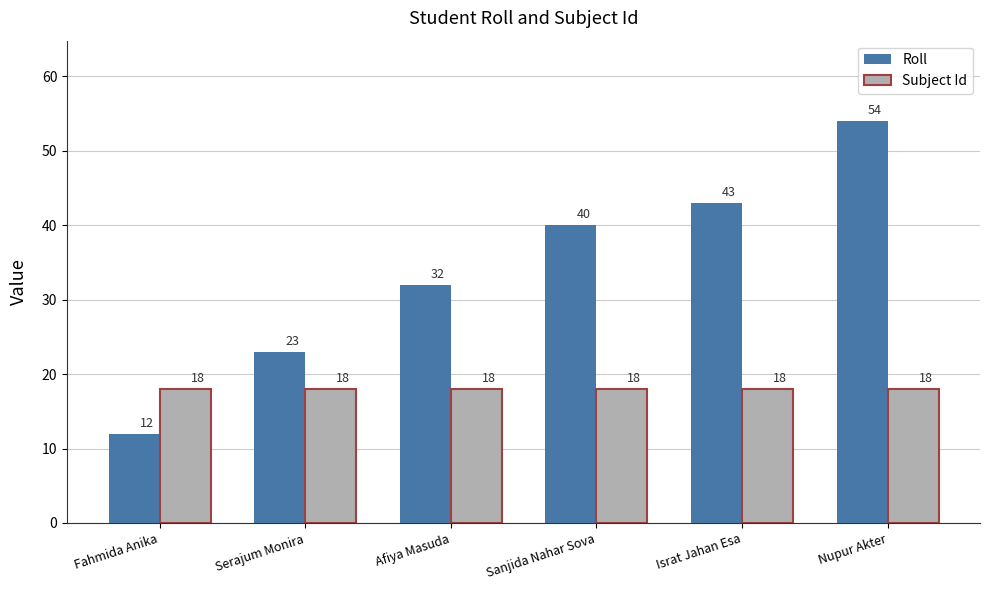

Reading left to right, list all the values displayed in this chart.

Roll: 12	23	32	40	43	54
Subject Id: 18	18	18	18	18	18